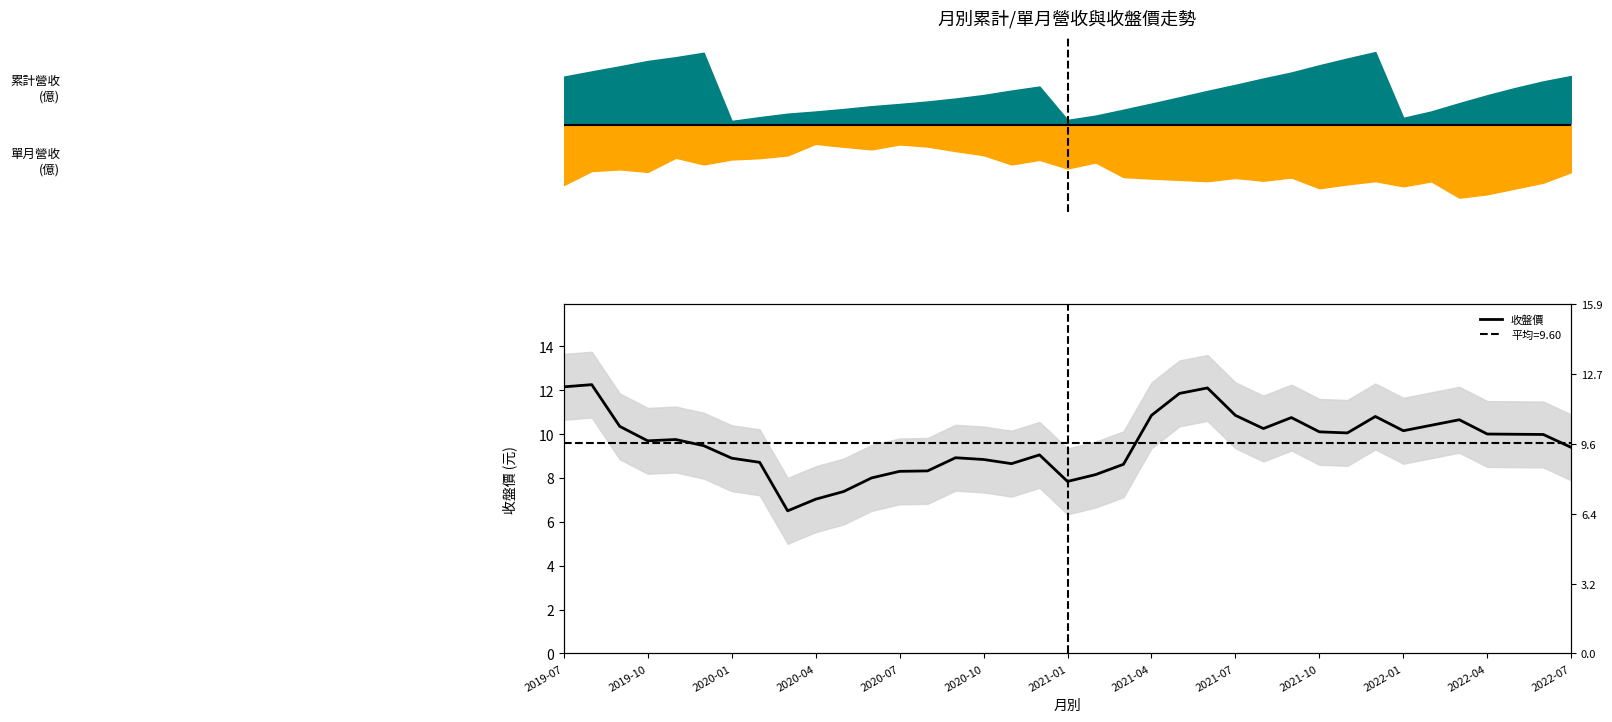

Is it true that the value at 2021-07 is 15.8?

False